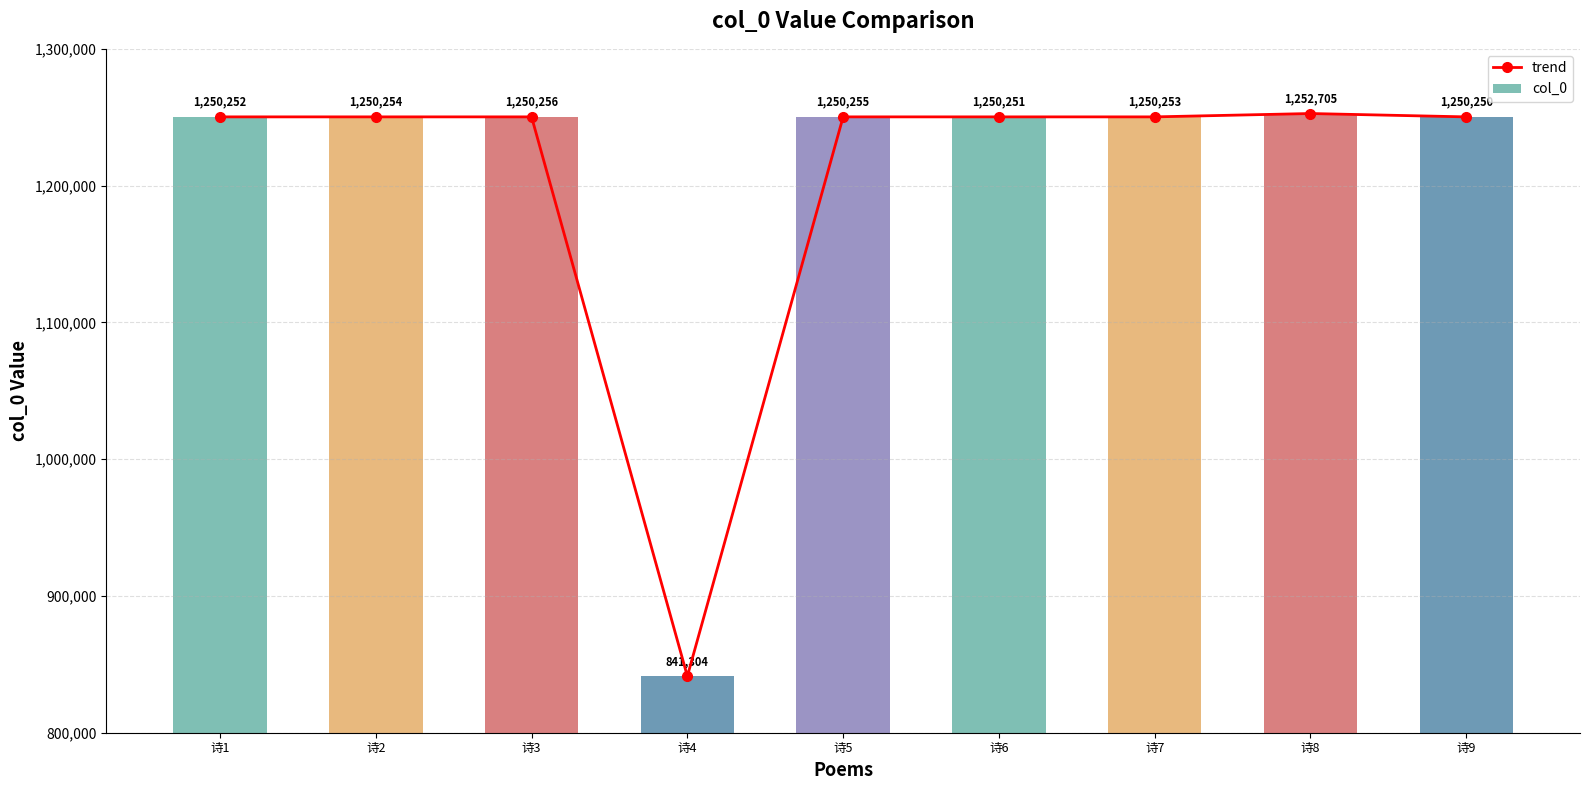

List the labels in order of trend value, smallest first.

诗4, 诗9, 诗6, 诗1, 诗7, 诗2, 诗5, 诗3, 诗8